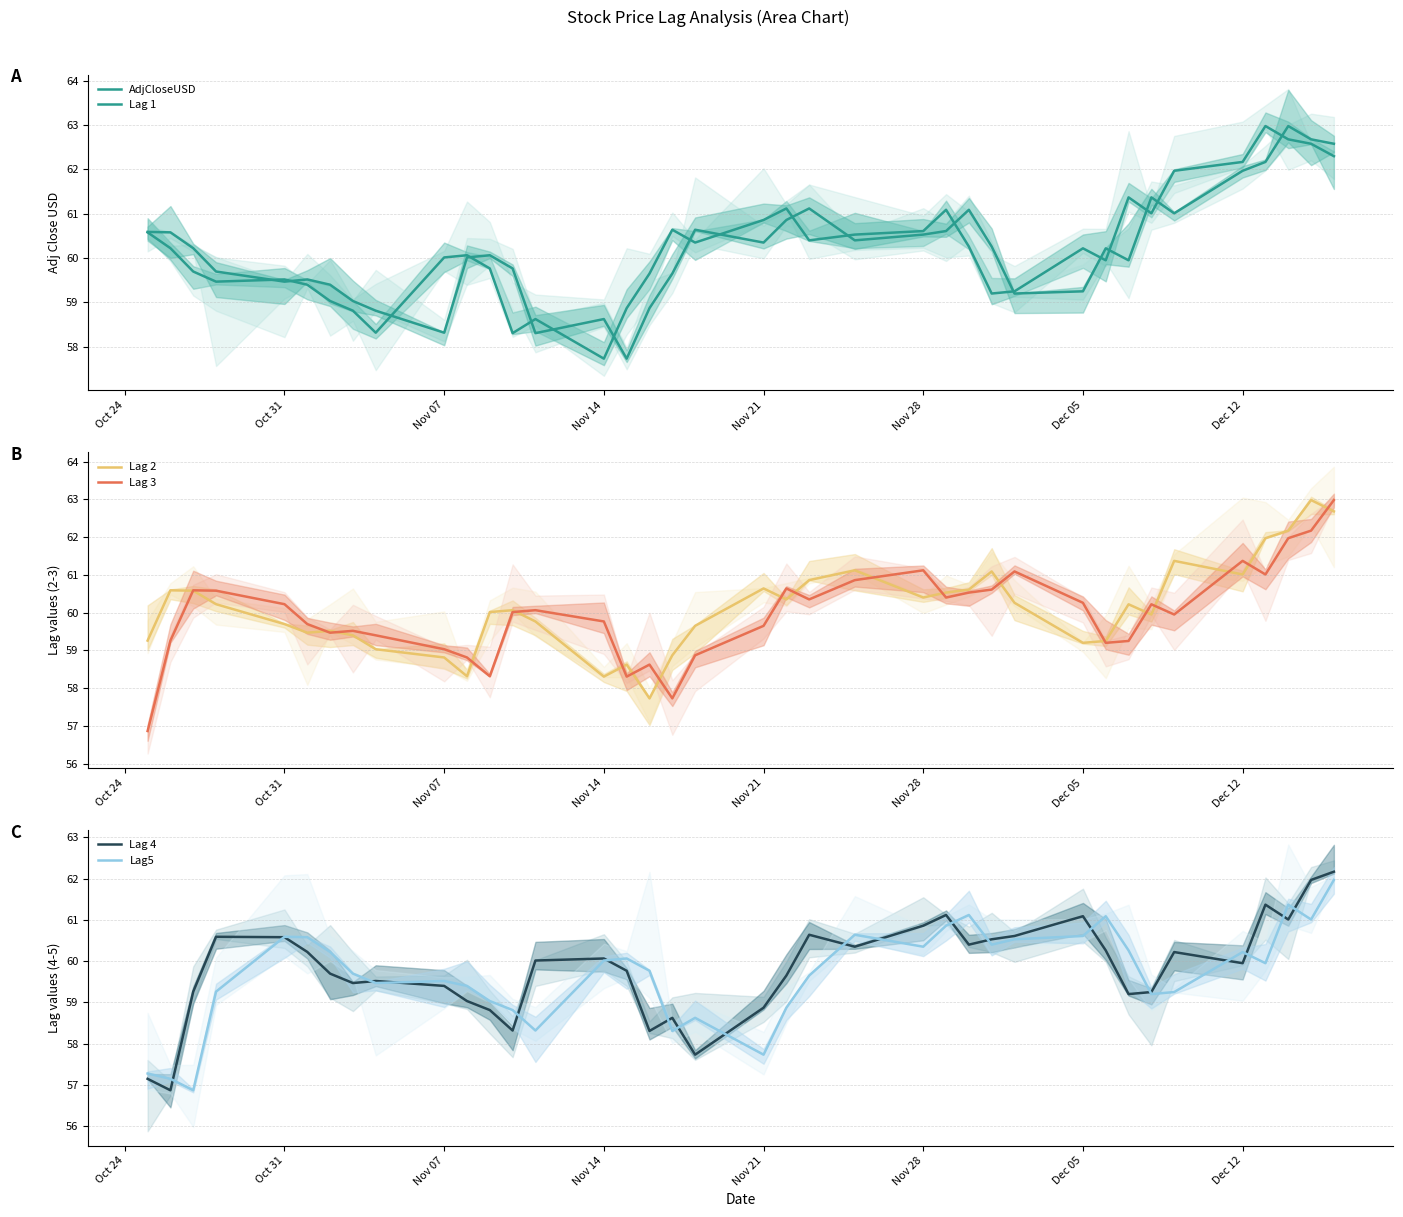

Which has a higher value, 26 or 36?

36